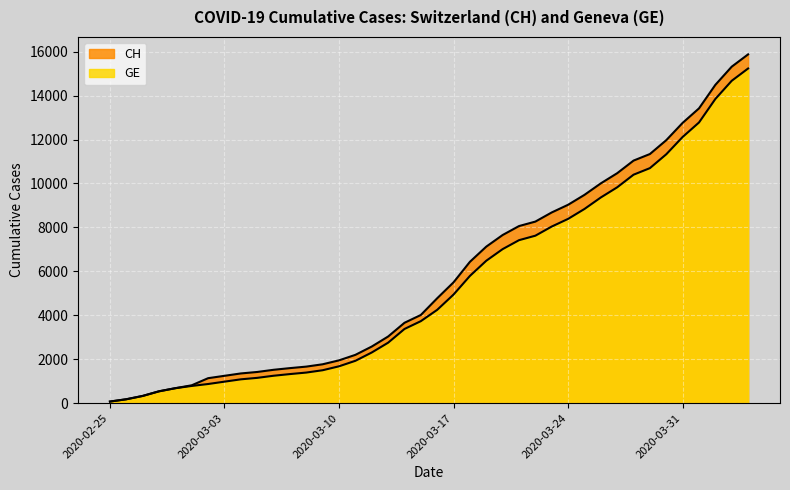

Is it true that CH equals 2828 at 2020-03-21?

False